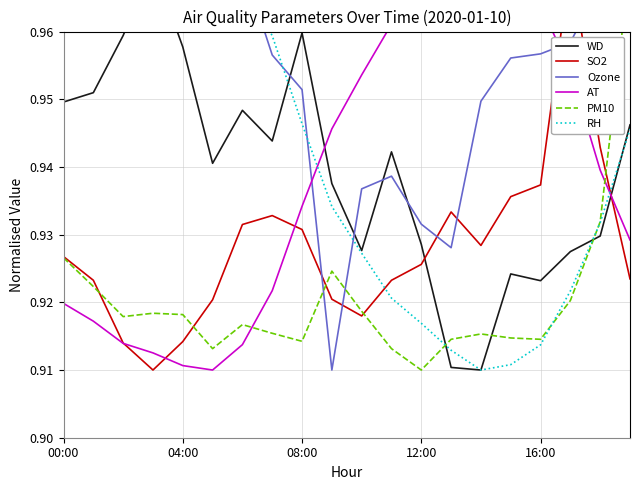

What is the sum of all PM10 values?

18.4